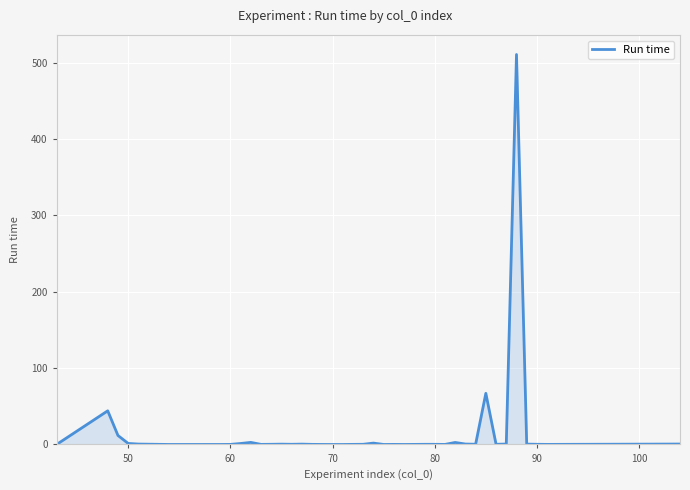

How many lines are shown in the chart?

1